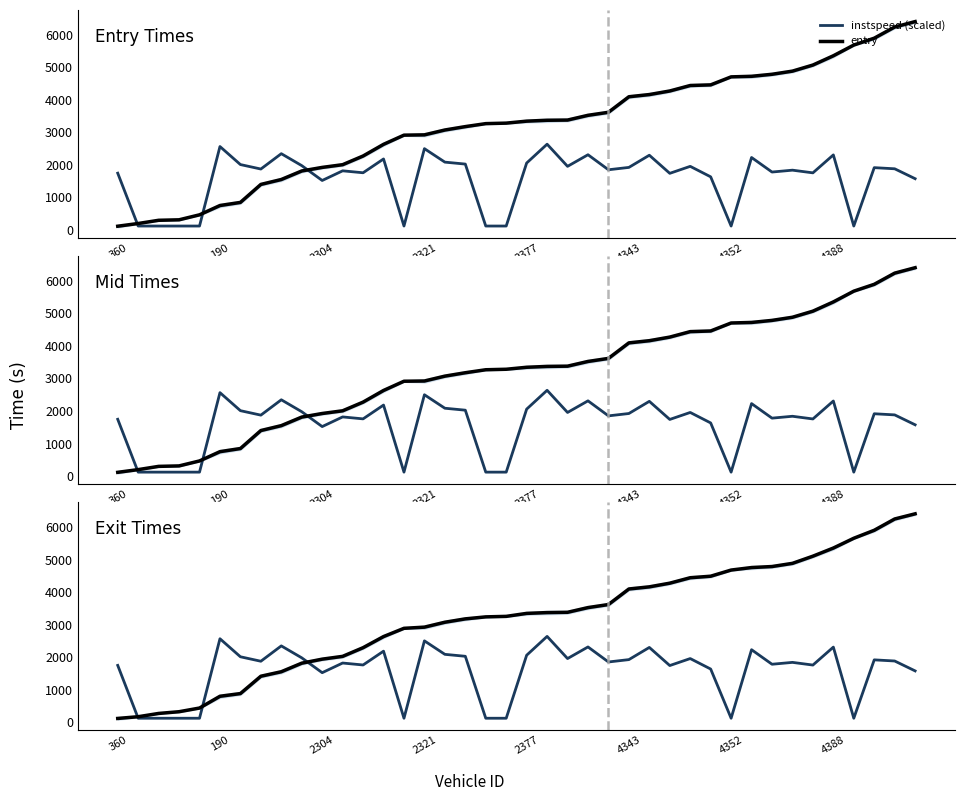

What is the maximum value shown in the chart?

6410.2